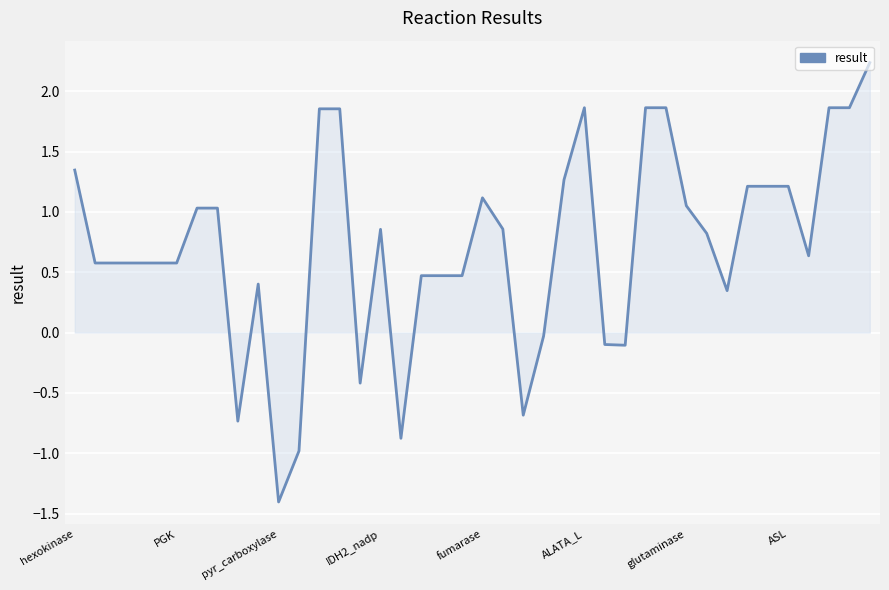

What is the greatest value displayed?

2.2